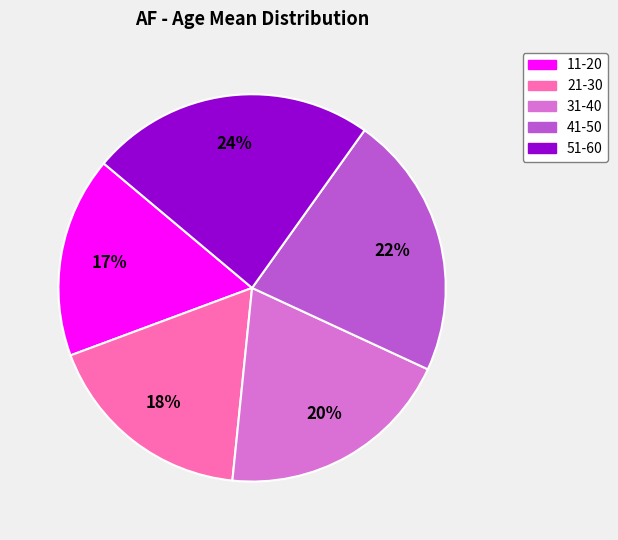

Rank the categories by value from lowest to highest.

11-20, 21-30, 31-40, 41-50, 51-60